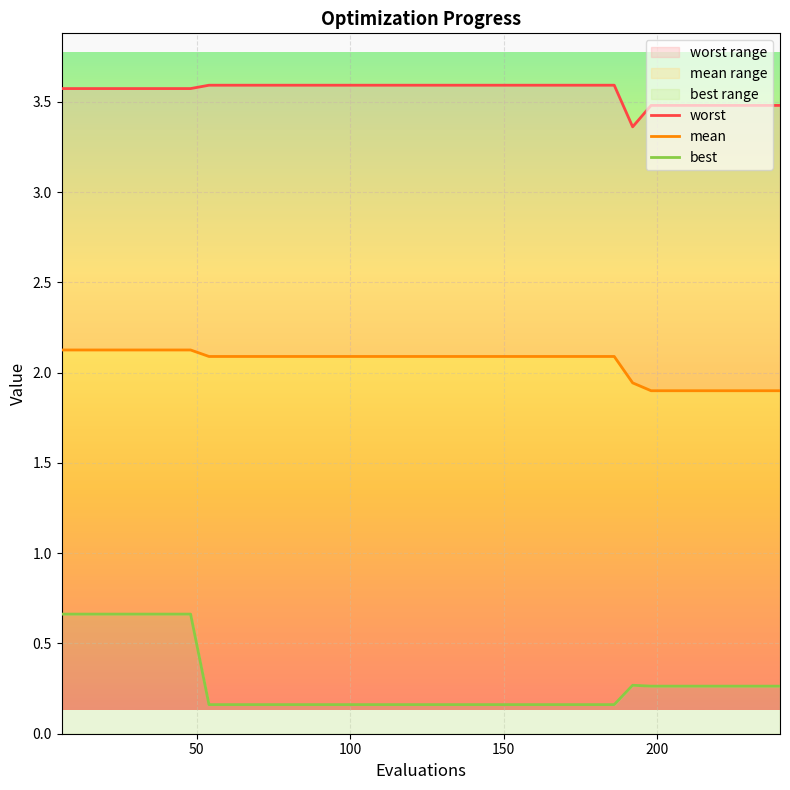

True or false: mean has more than 2 points higher than both neighbors.

False